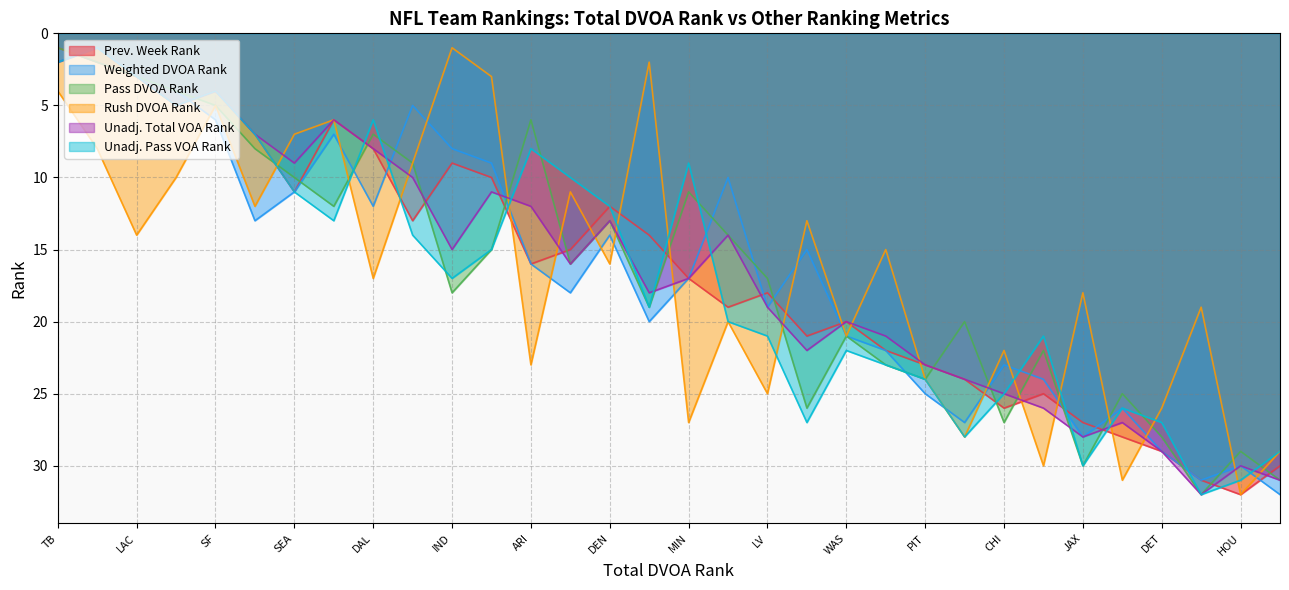

At which label is Pass DVOA Rank closest to 16?

14